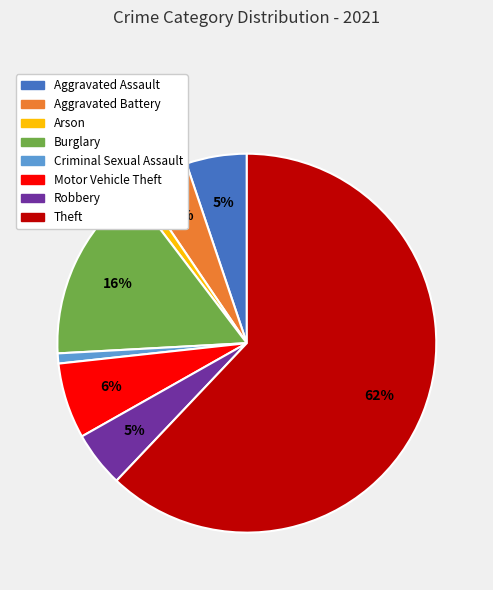

Which slice is the largest?

Theft